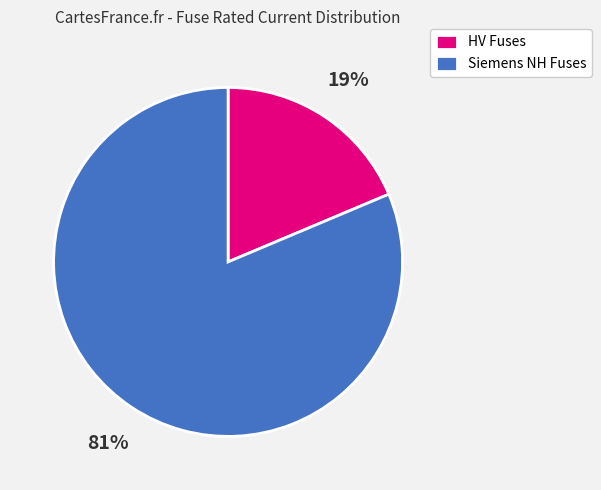

What is the largest slice in the pie chart?

Siemens NH Fuses